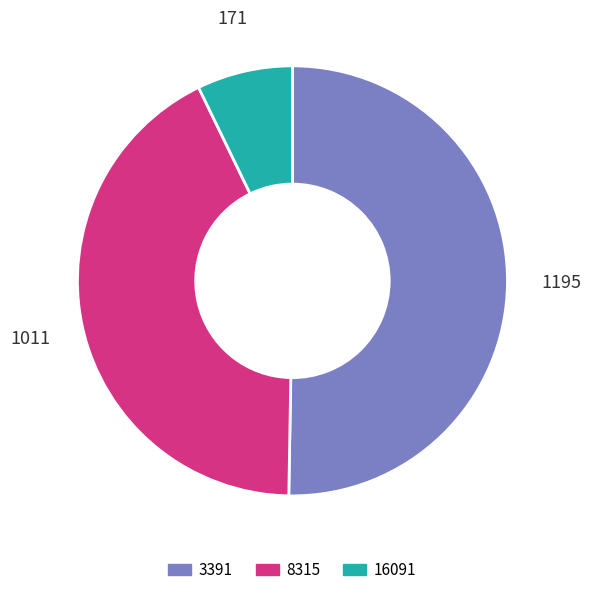

Which slice is the largest?

3391